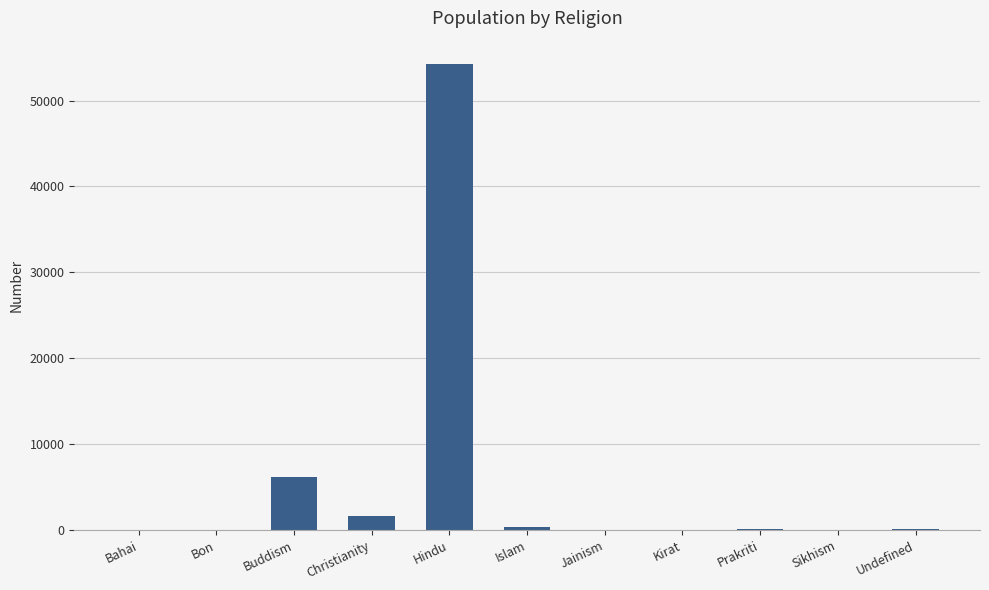

How many series are shown in this chart?

1